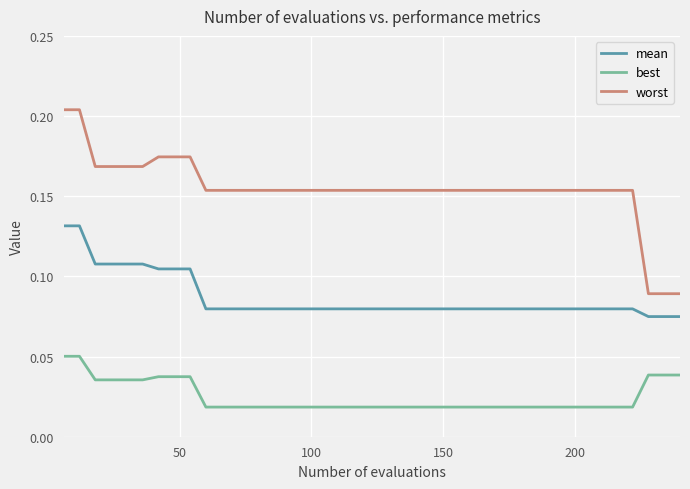

How many lines are shown in the chart?

3